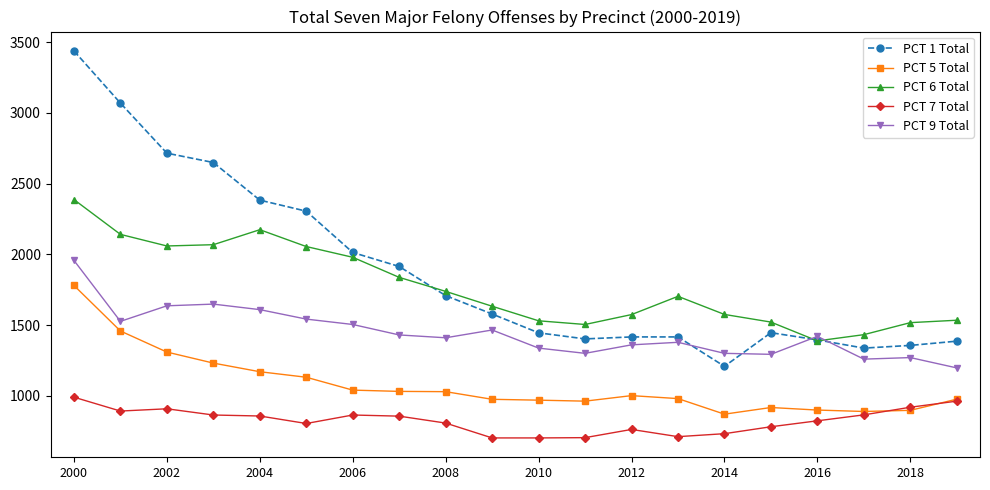

Which series has the widest spread of values?

PCT 1 Total